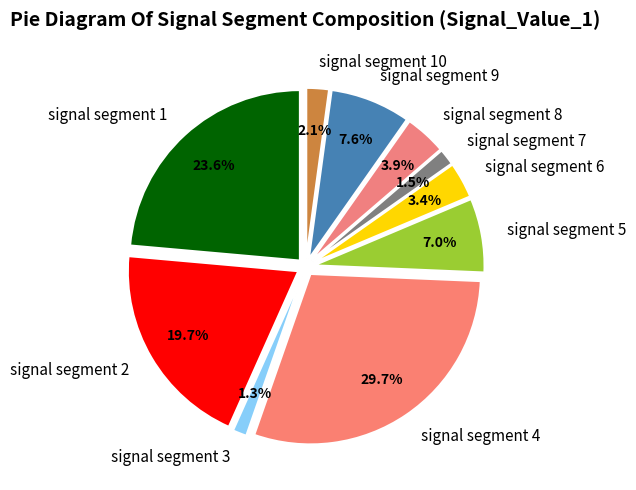

Count the number of slices in the pie.

10